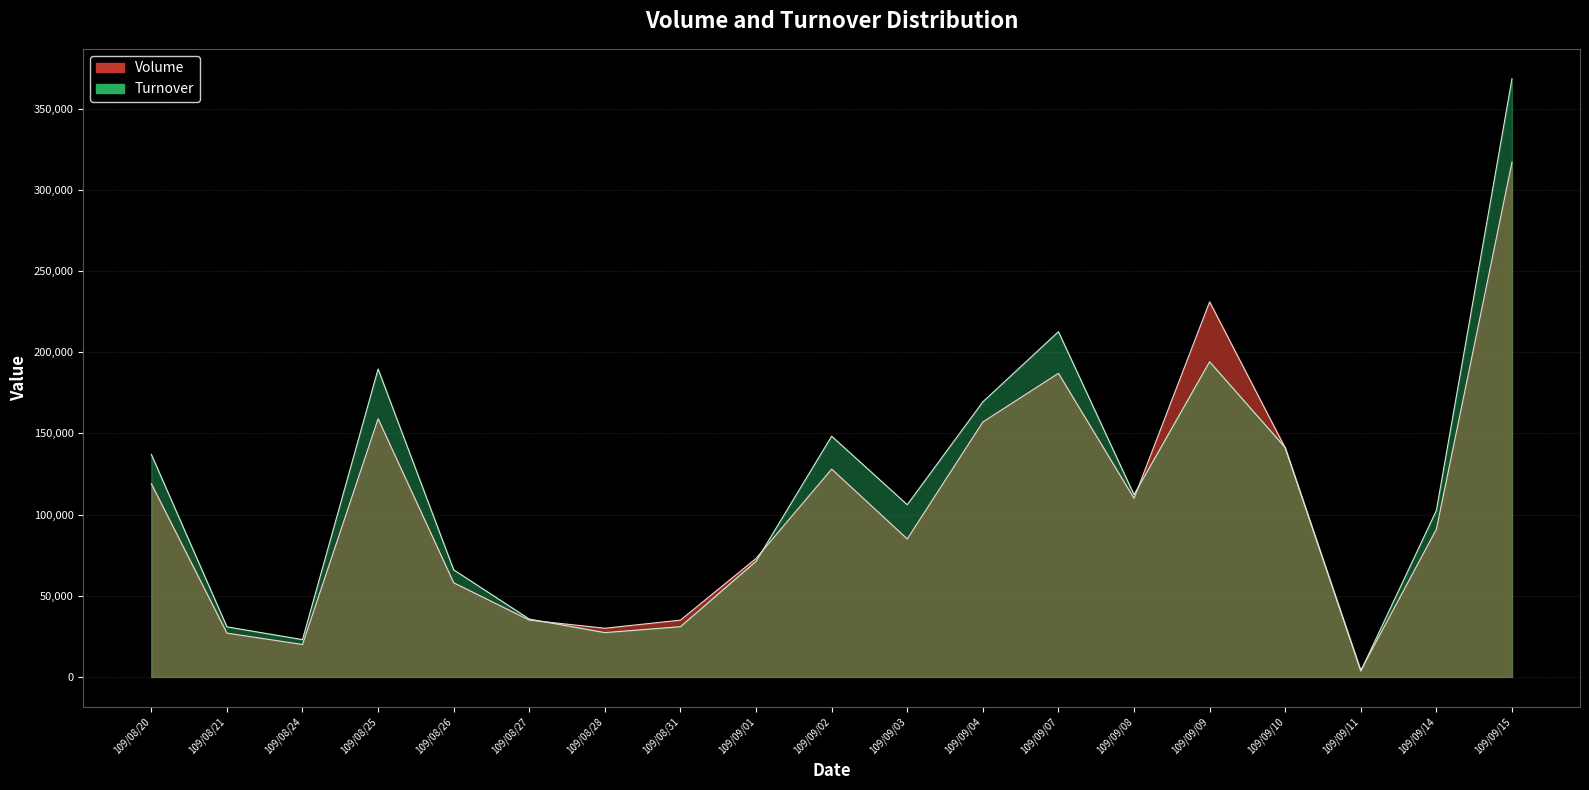

What position from the right is 109/09/04?

8